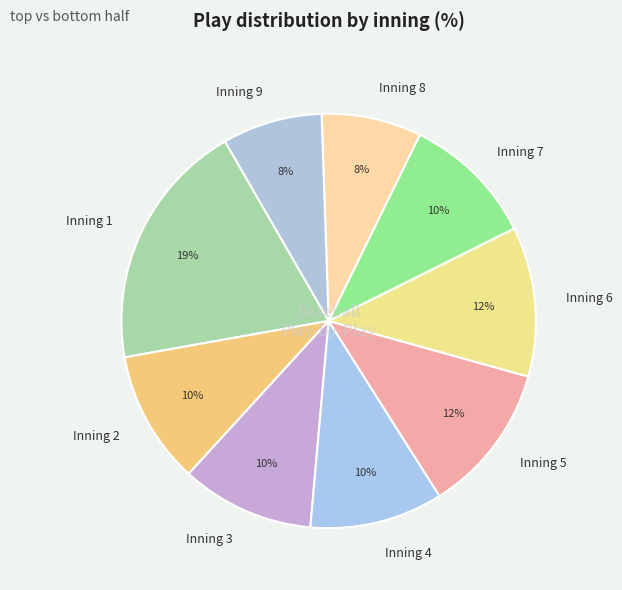

Between Inning 6 and Inning 9, which is larger?

Inning 6